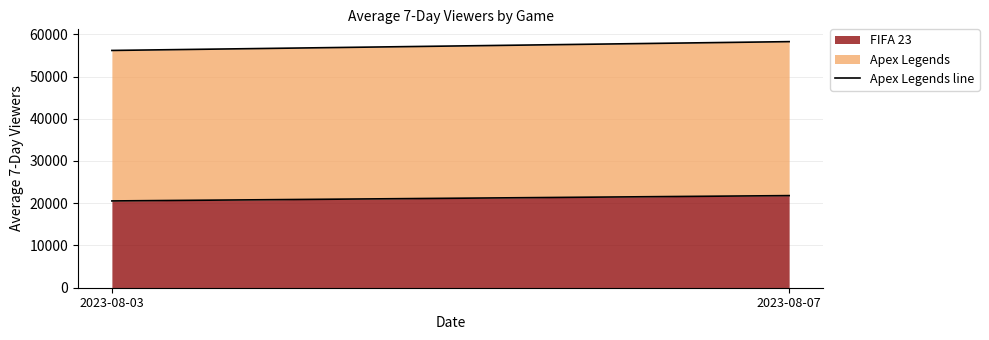

What is the value of the 1st point from the left?

56169